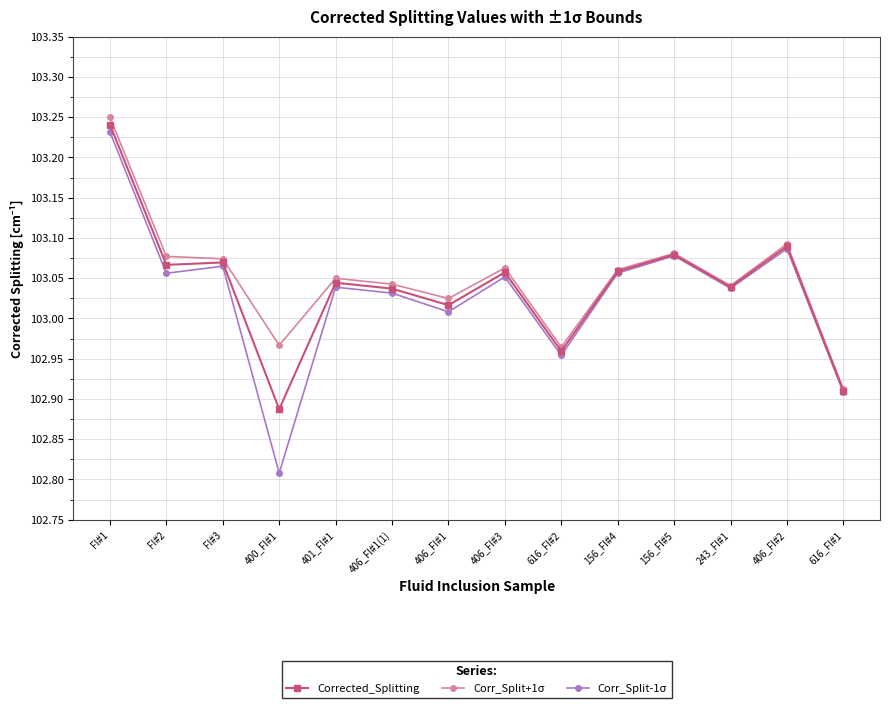

The Corr_Split+1σ series shows 153.6 at FI#1. True or false?

False